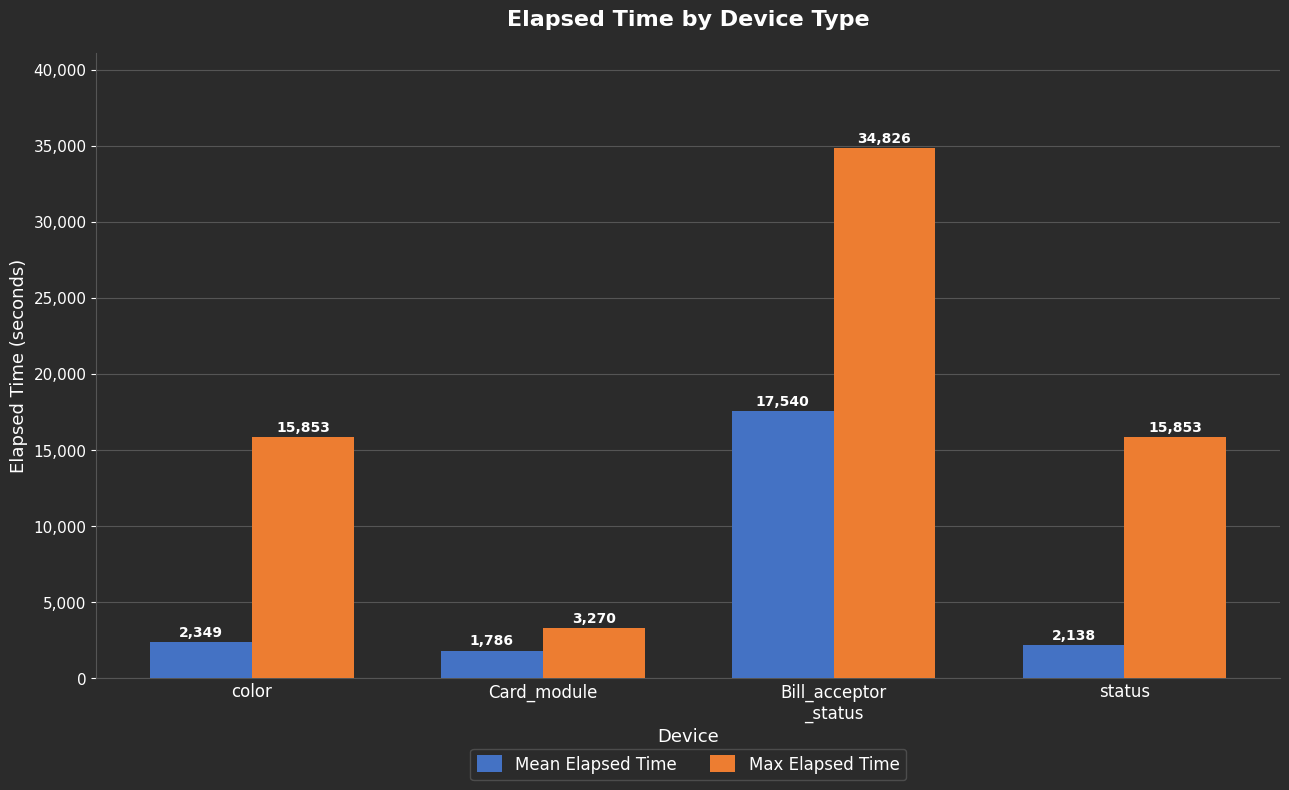

Read the Max Elapsed Time value at Card_module, to the nearest 100.

3300